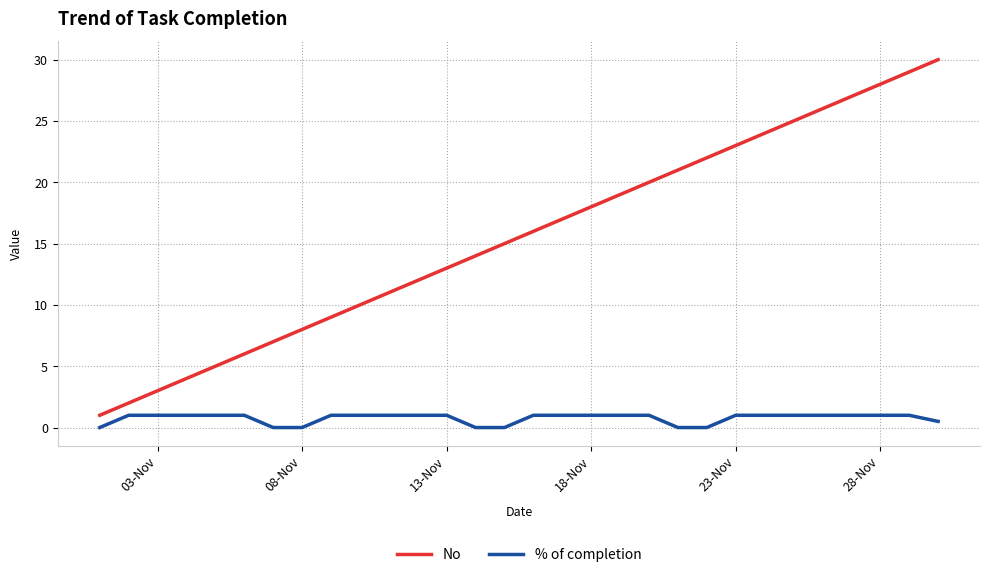

Rank the series by their maximum value, from lowest to highest.

% of completion, No